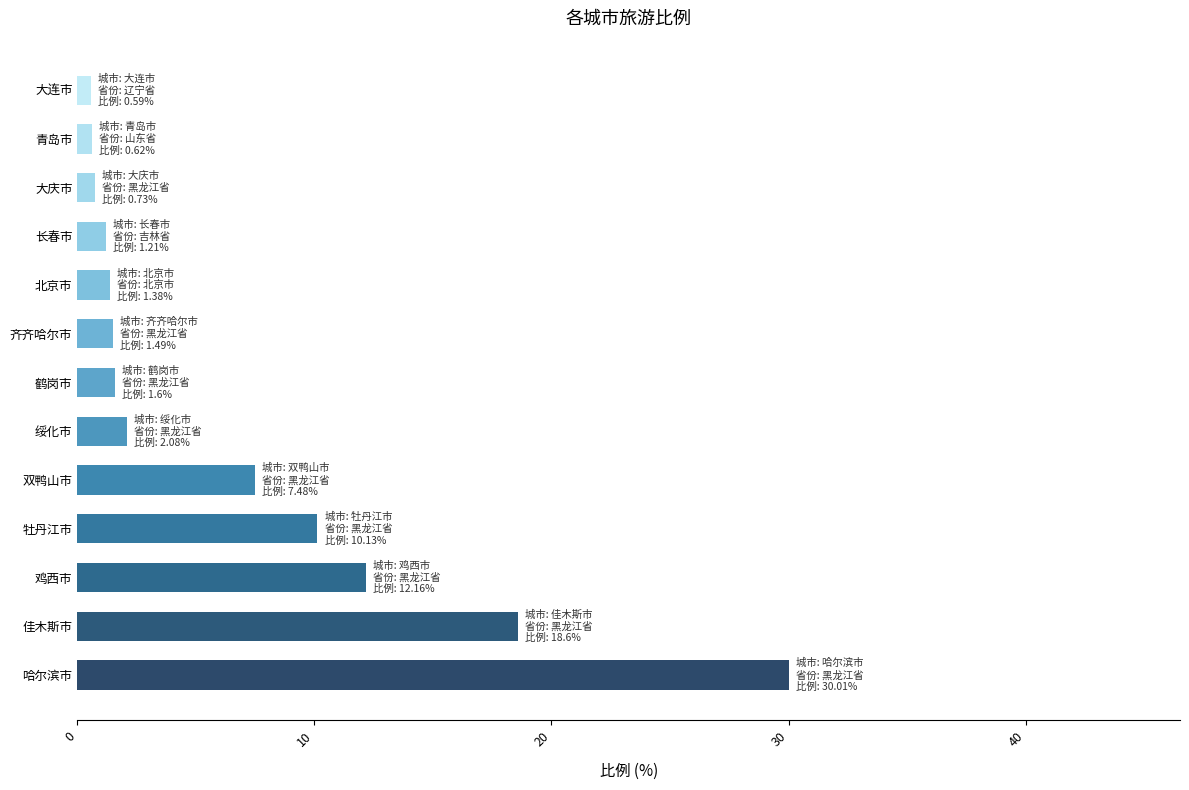

What is the average value?

6.8